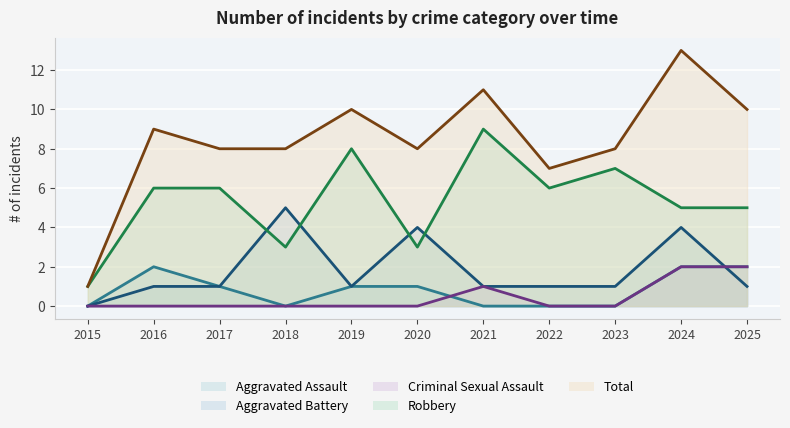

Reading left to right, transcribe all the data shown in this chart.

Aggravated Assault: 0	2	1	0	1	1	0	0	0	2	2
Aggravated Battery: 0	1	1	5	1	4	1	1	1	4	1
Criminal Sexual Assault: 0	0	0	0	0	0	1	0	0	2	2
Robbery: 1	6	6	3	8	3	9	6	7	5	5
Total: 1	9	8	8	10	8	11	7	8	13	10